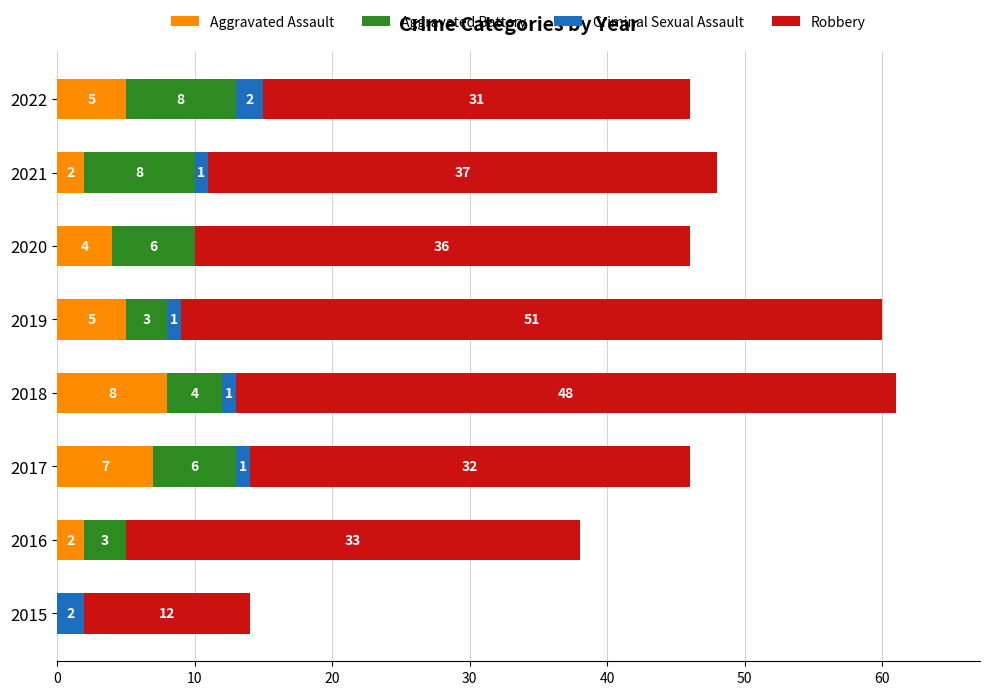

What is the total value across all series at 2017?

46